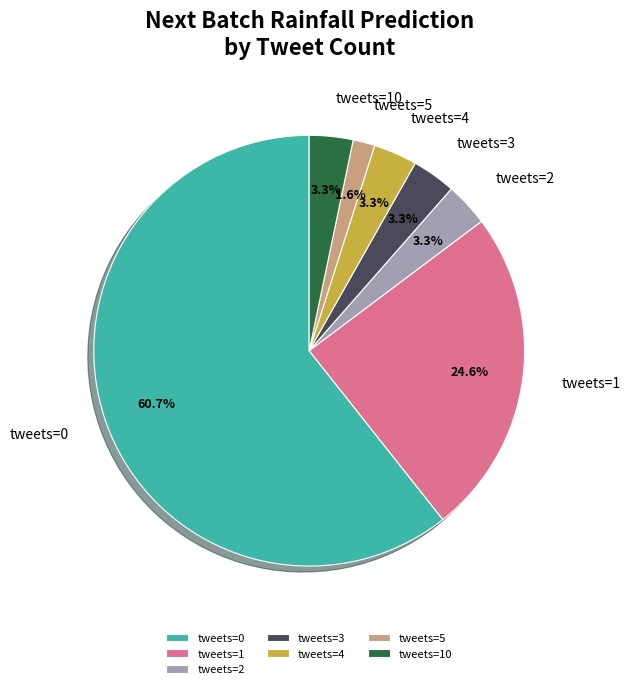

What is the ratio of the value at tweets=5 to the value at tweets=10?

0.5